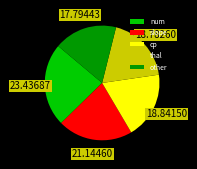

Is there any slice that represents more than half of the pie?

No